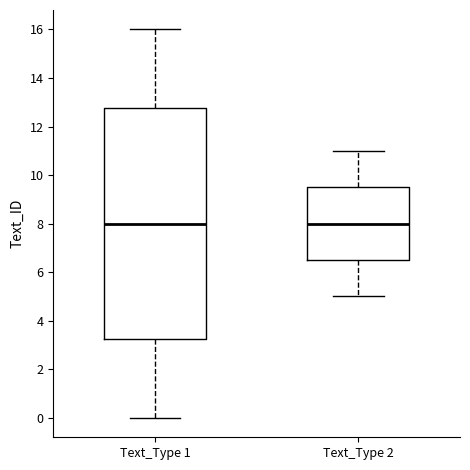

Where does the median line of the box for Text_Type 2 sit on the y-axis? The values are not printed on the chart, so give them approximately, as read against the axis.

8.0